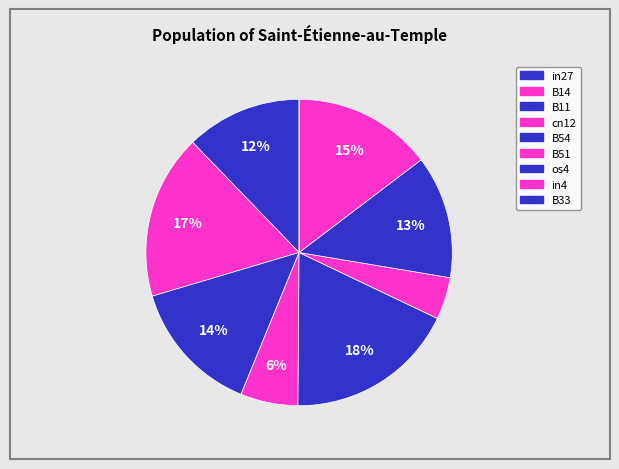

What is the smallest slice in the pie chart?

B33